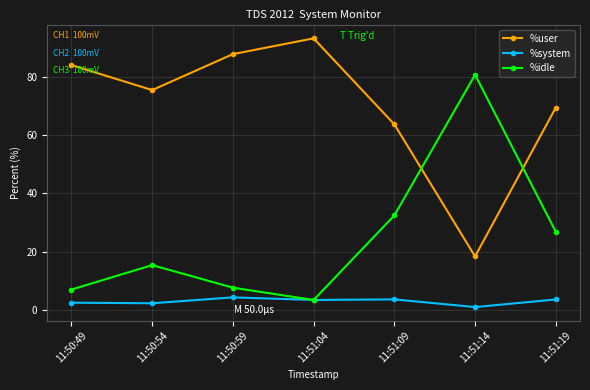

True or false: %user and %idle intersect in this chart.

True